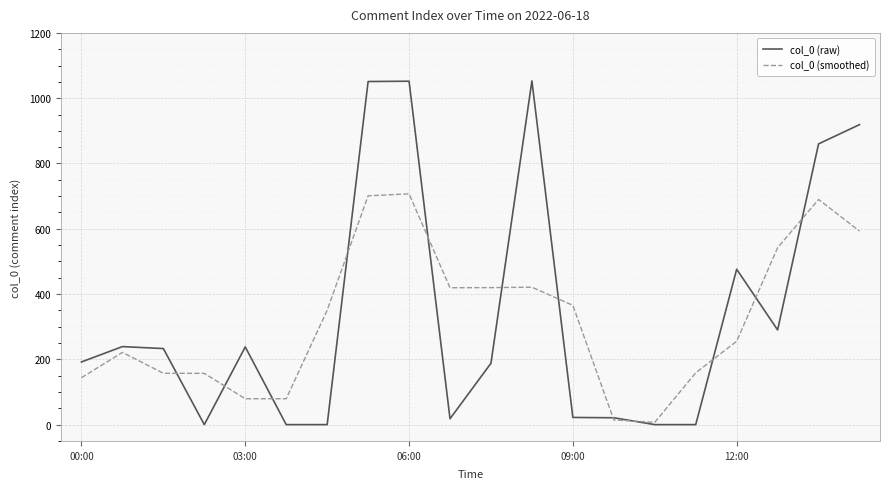

What is the greatest value displayed?

1053.0